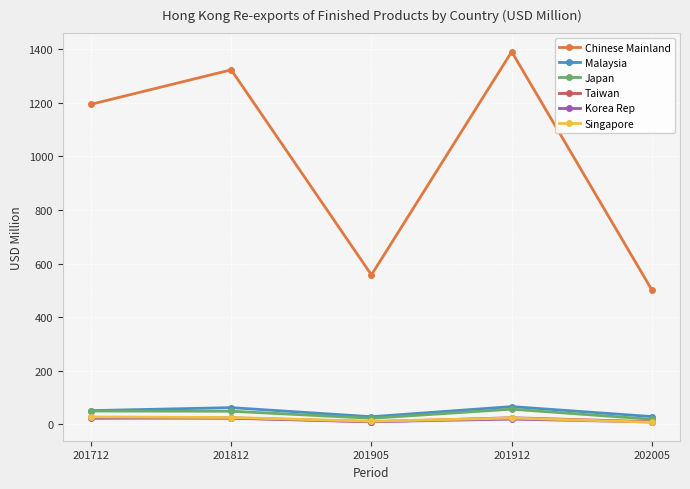

The Malaysia series shows 28.2 at 201905. True or false?

True